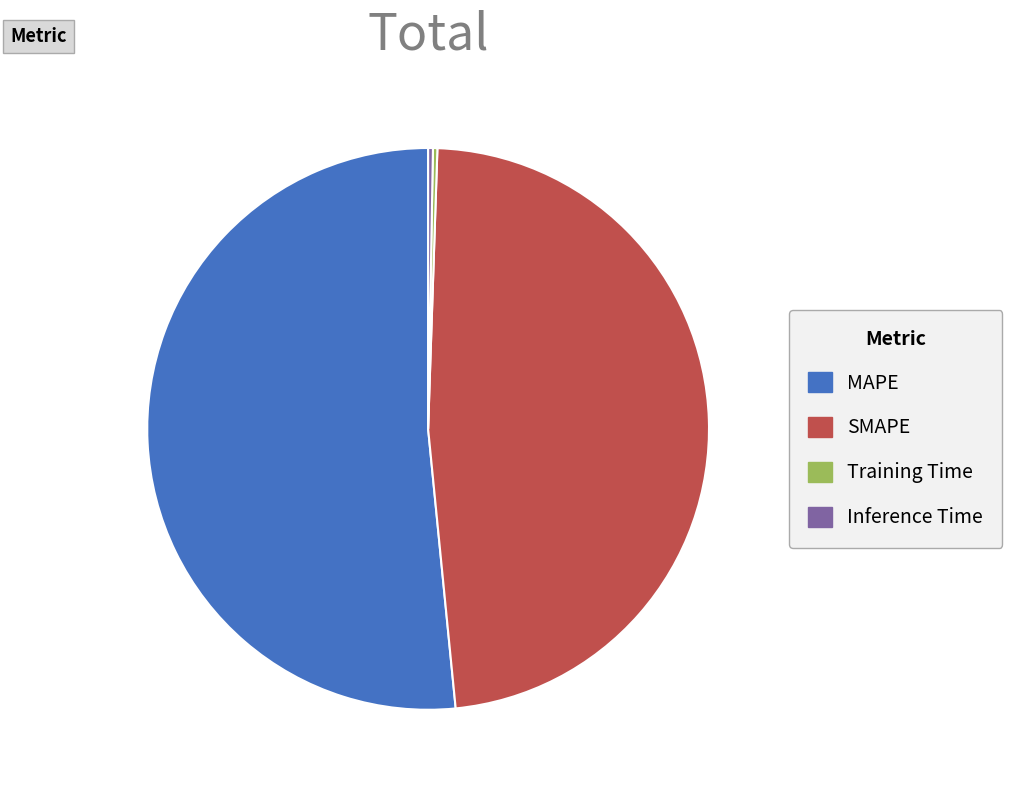

True or false: SMAPE accounts for 61% of the total.

False